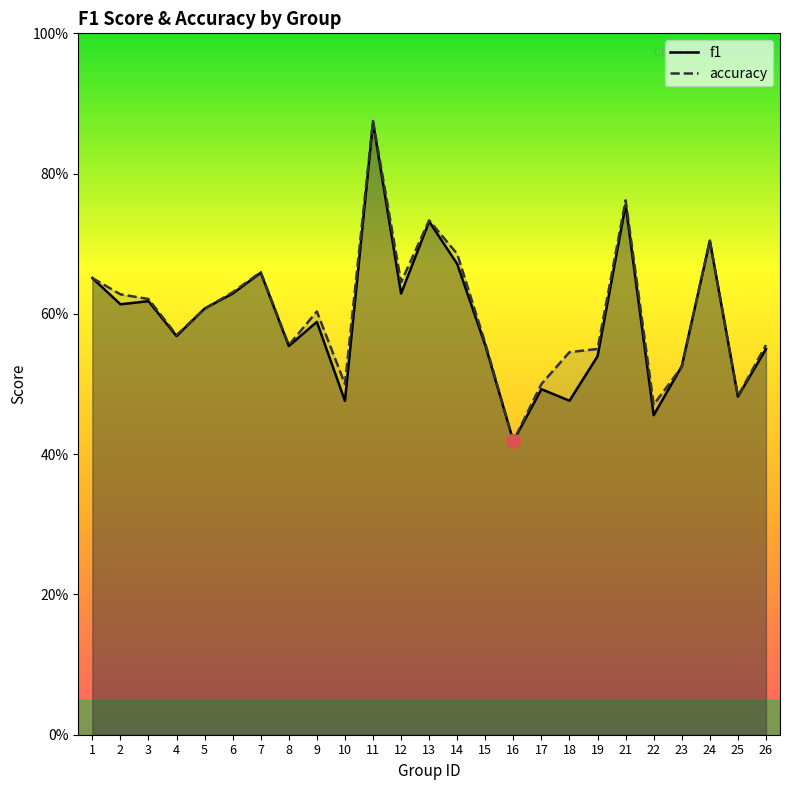

Which series has the widest spread of values?

accuracy